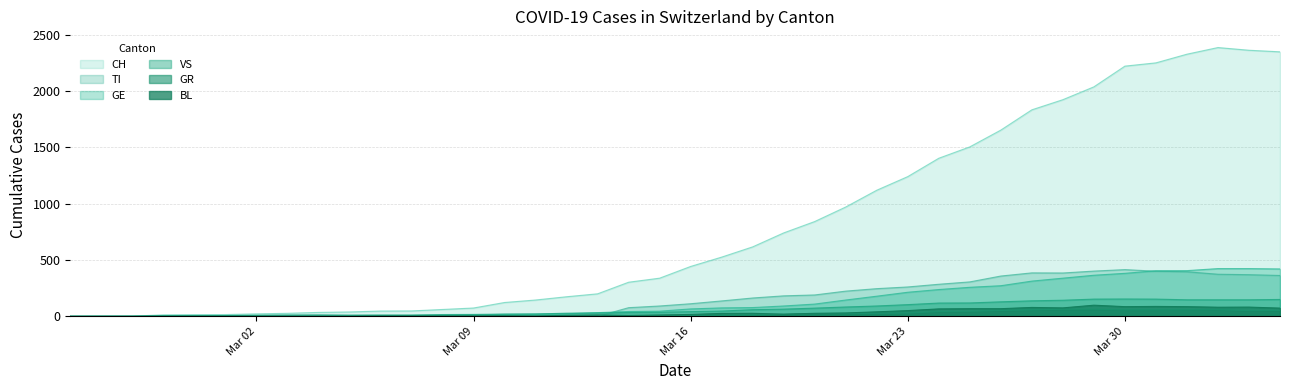

Which series has the largest total across all categories?

CH